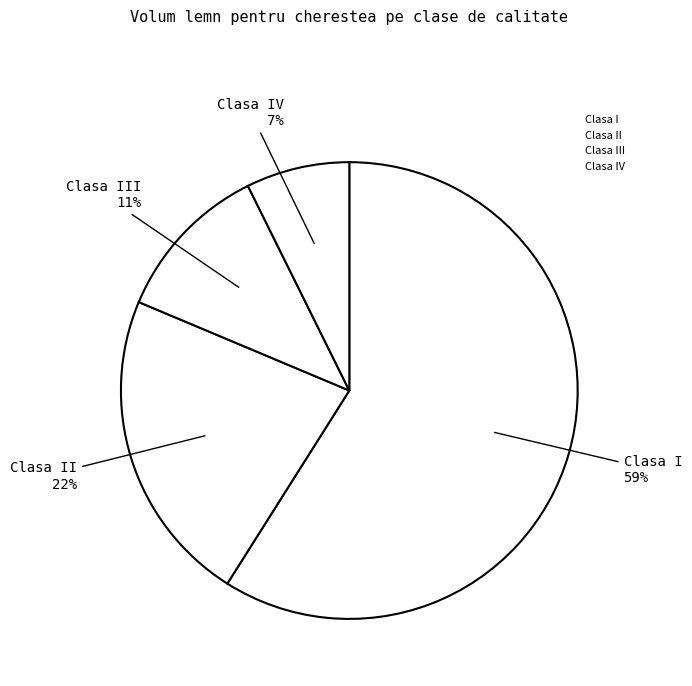

Count the number of slices in the pie.

4